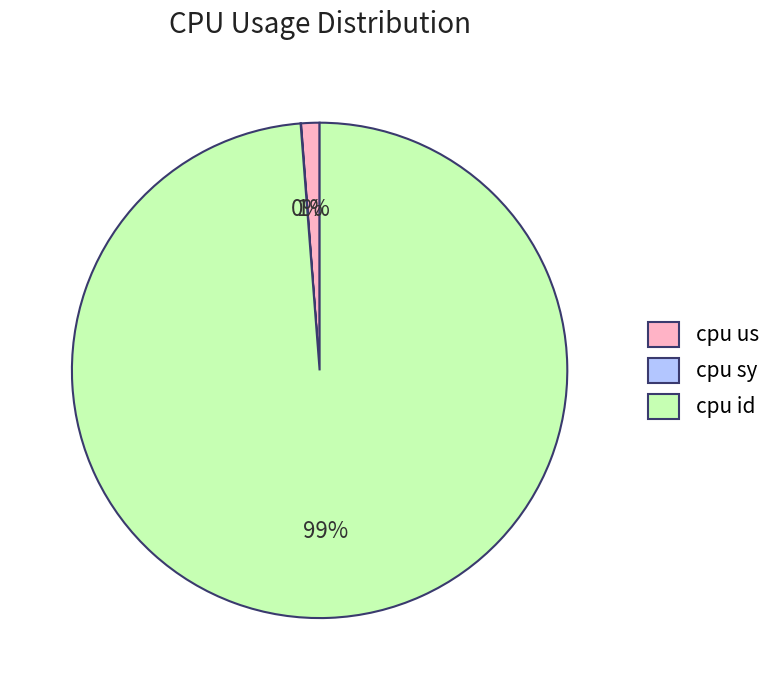

Does any single category account for the majority?

Yes